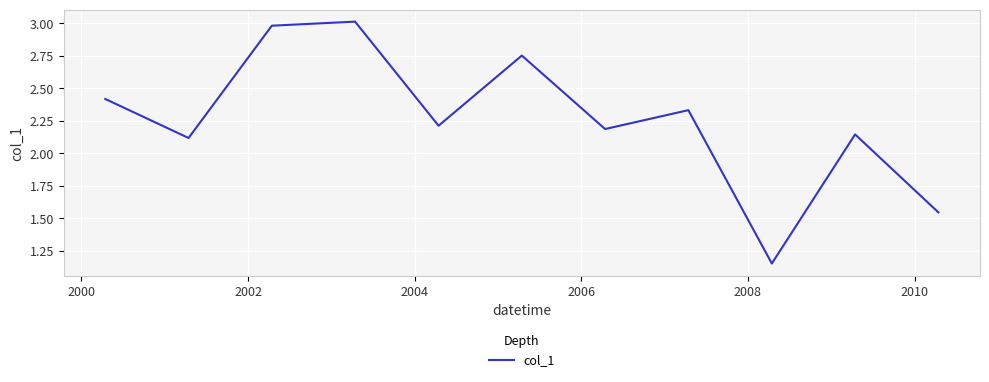

What is the greatest value displayed?

3.0